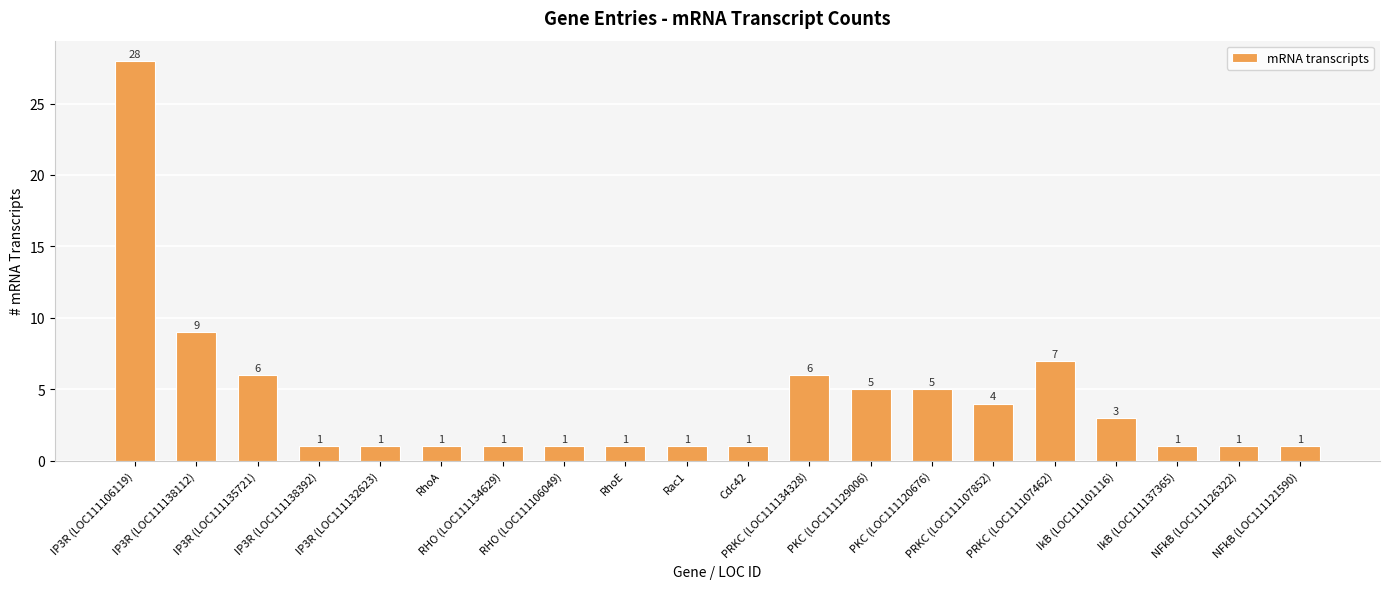

Reading left to right, extract all data points from this chart.

28	9	6	1	1	1	1	1	1	1	1	6	5	5	4	7	3	1	1	1